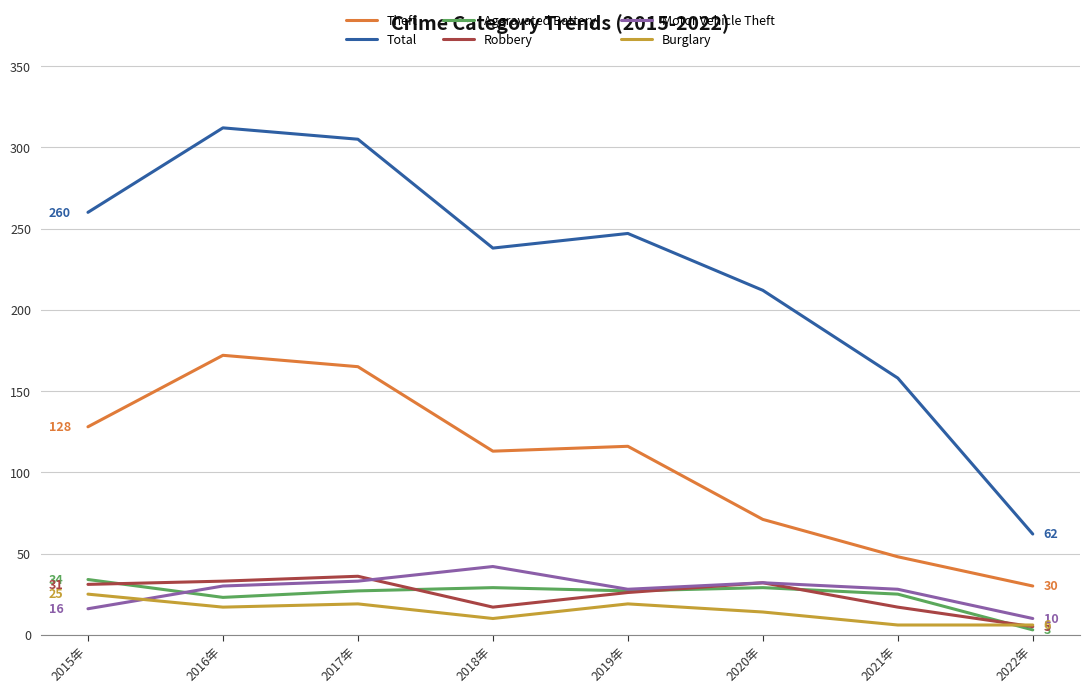

How many values in the Robbery series are below 31?

4